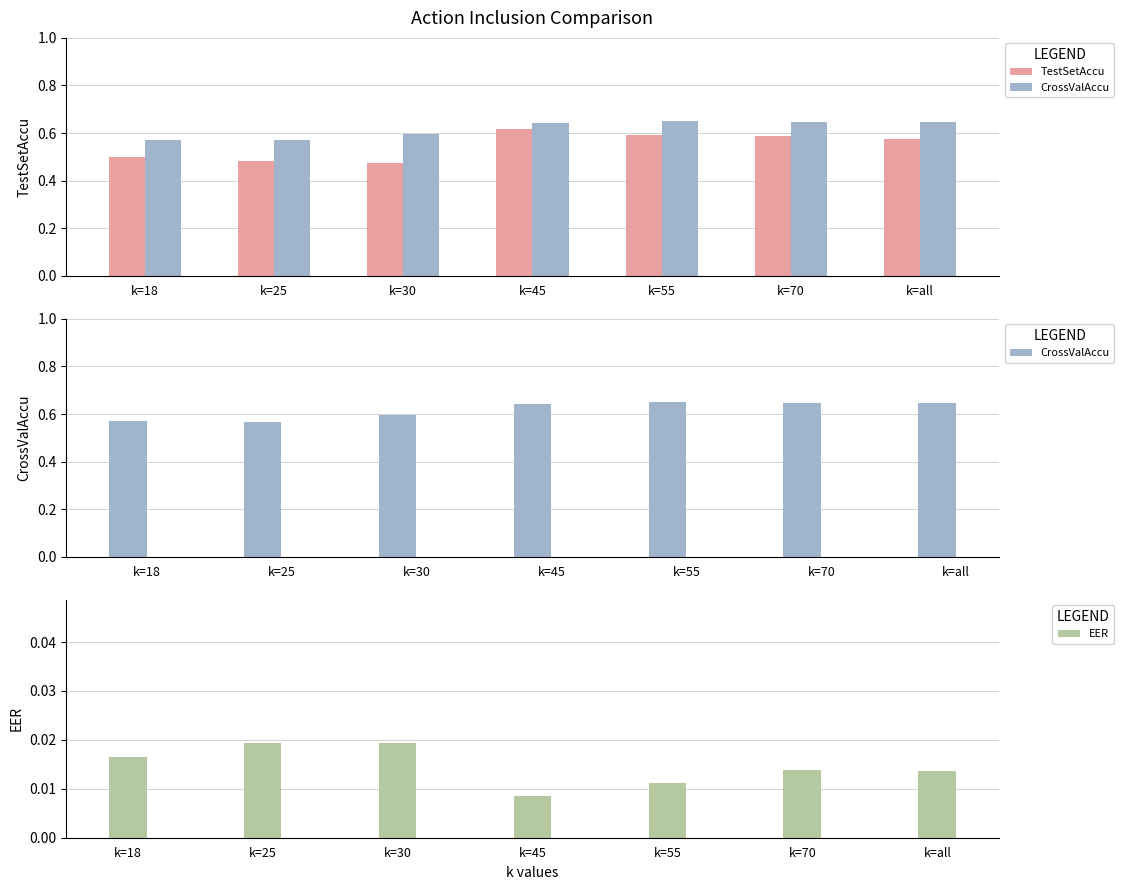

How many bars are there in each group?

3